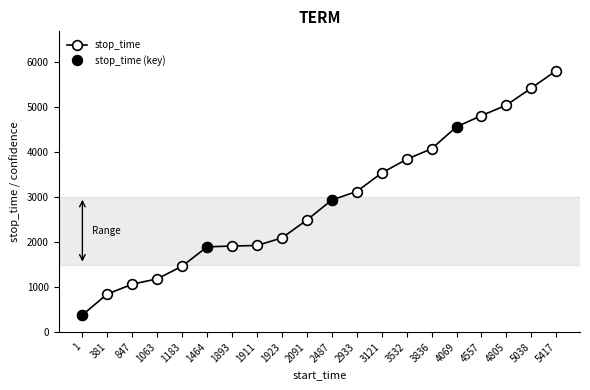

True or false: the data shows 4068 at 3836.

True